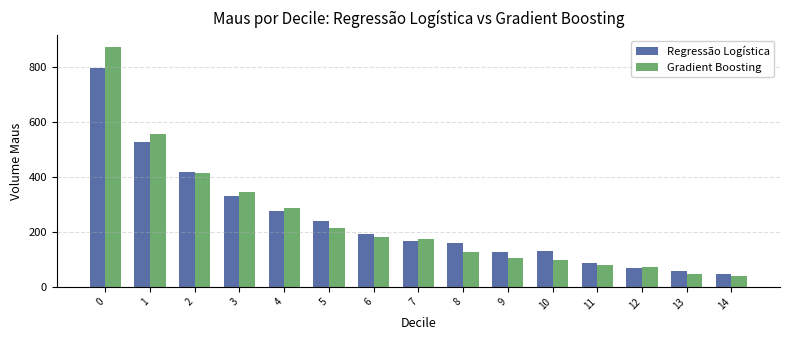

What is the total value across all series at 3?

676.0